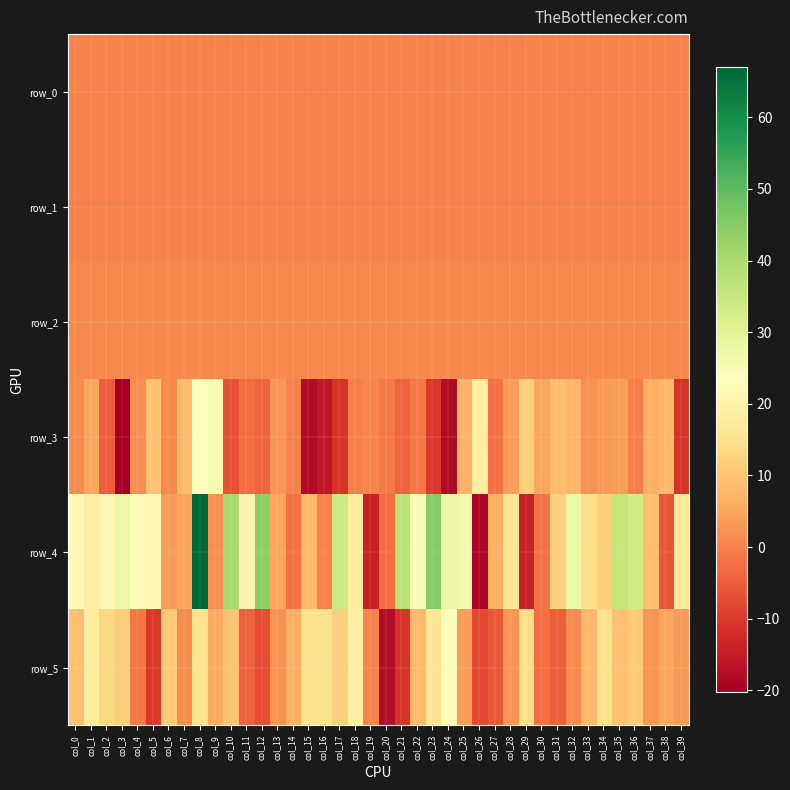

Which category has the highest value in the row_0 series?

col_10